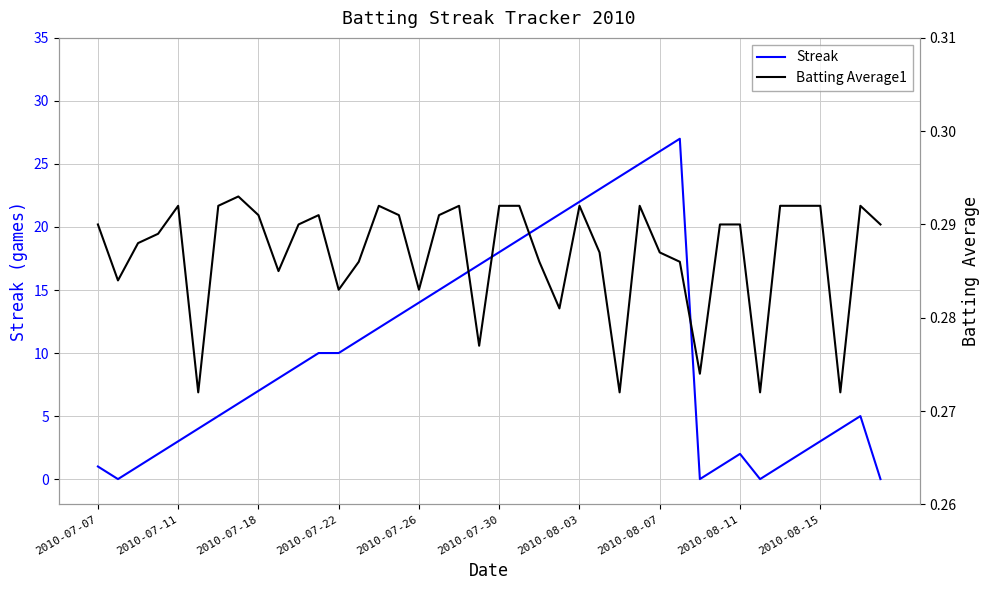

What is the value of the Streak point at the 39th from the left?

5.0